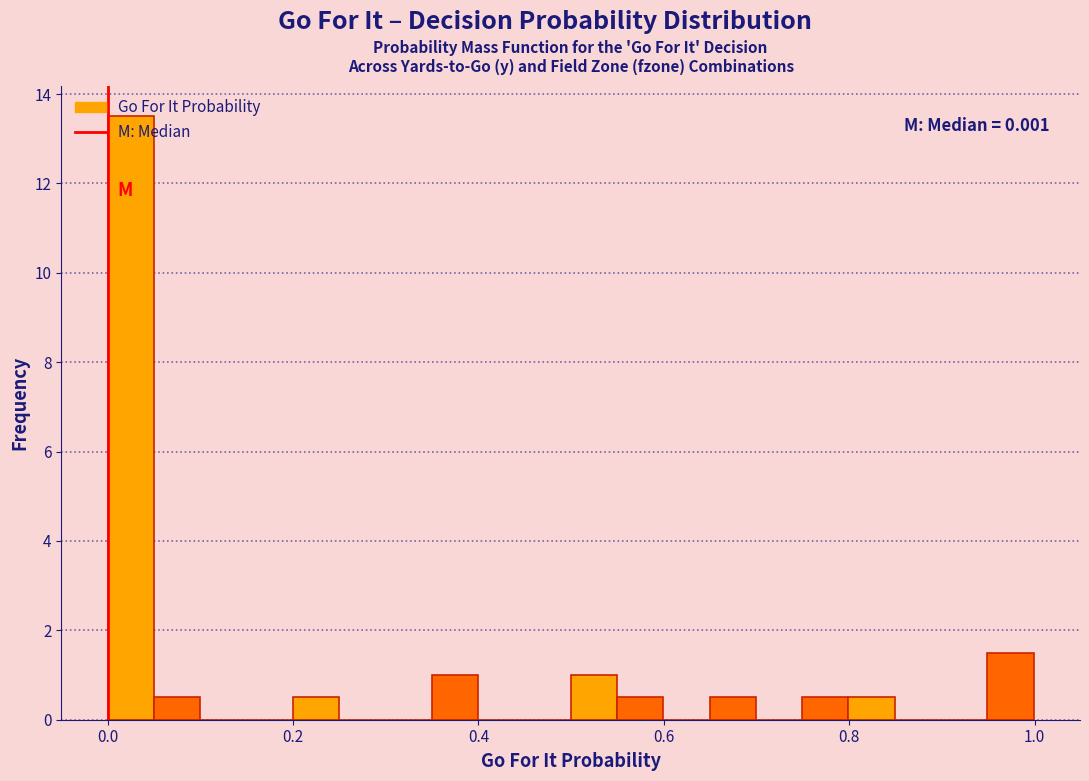

Around what value on the x-axis is the tallest bar? Give the approximate position of its centre, as read against the axis.

0.02